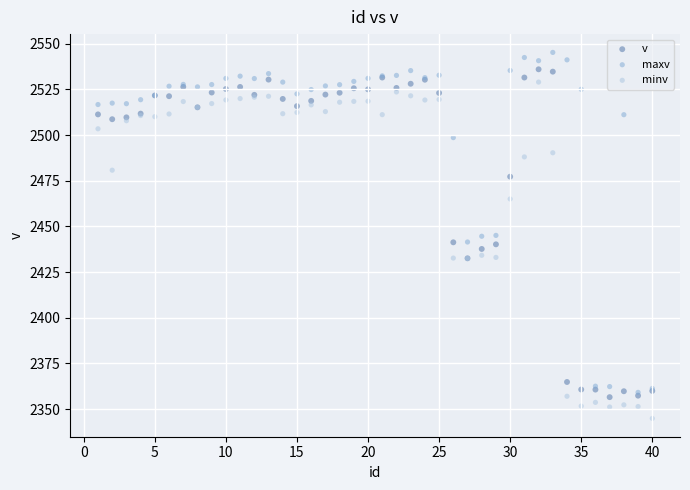

Which series has the largest Y range (max minus min)?

maxv